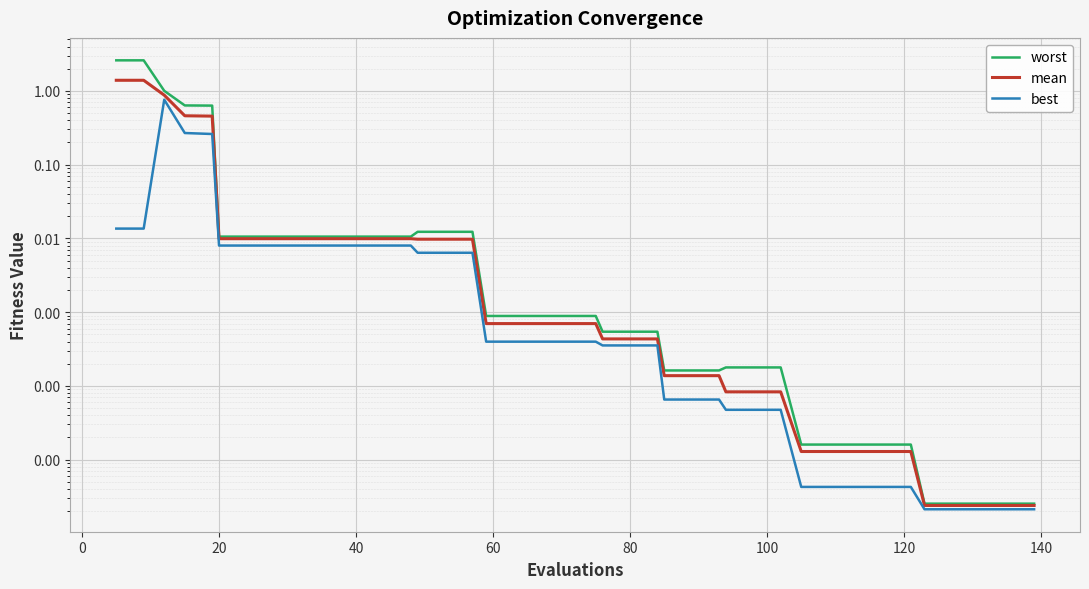

True or false: worst and best intersect in this chart.

False